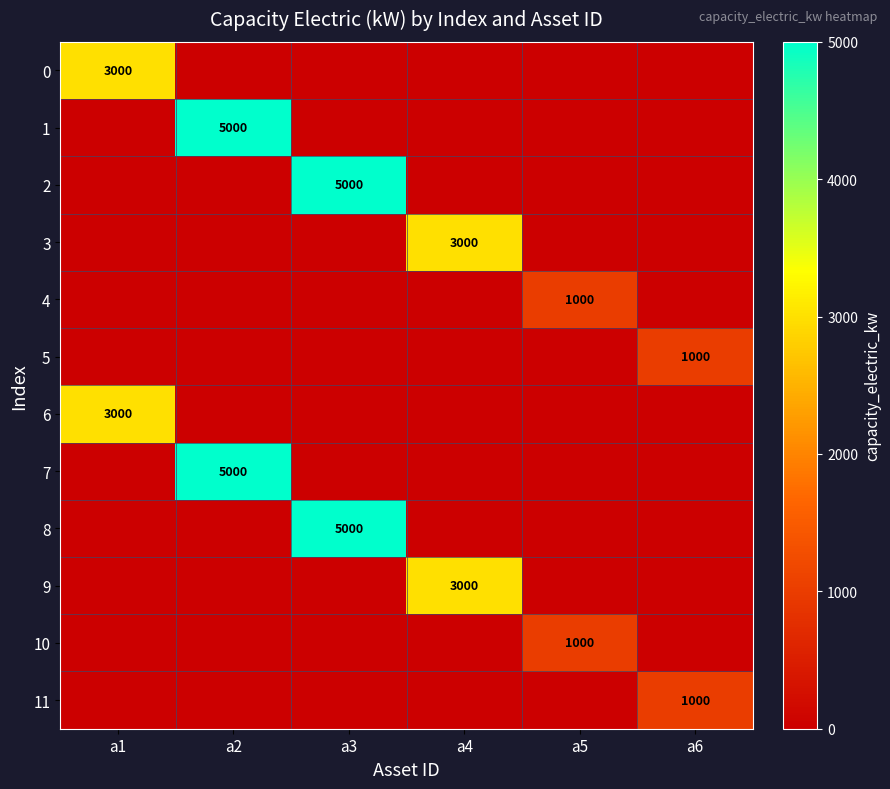

Count the number of categories in the chart.

6